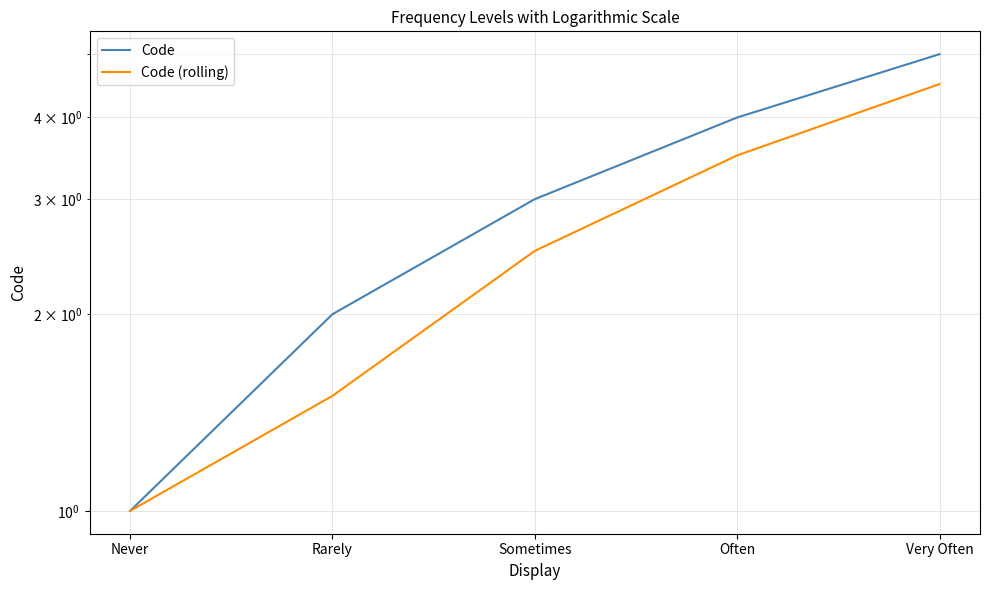

Between Rarely and Sometimes, which series saw the biggest shift?

Code